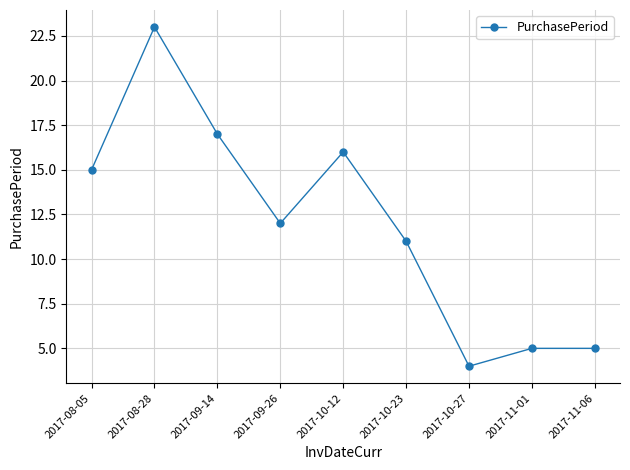

What is the difference between the maximum and second lowest values?

18